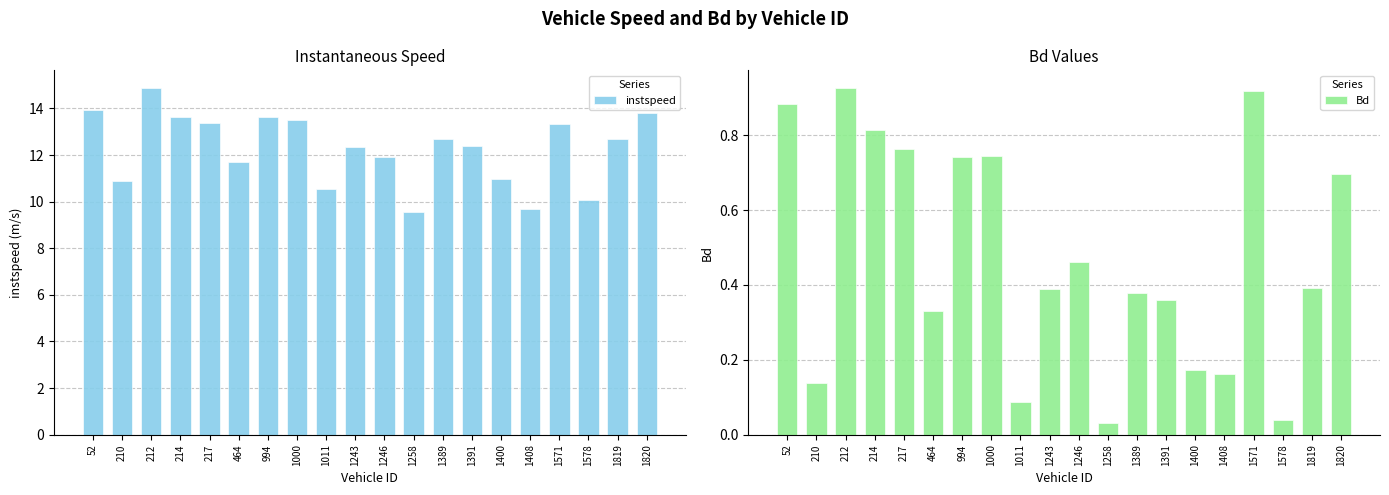

Which series has the largest total across all categories?

instspeed